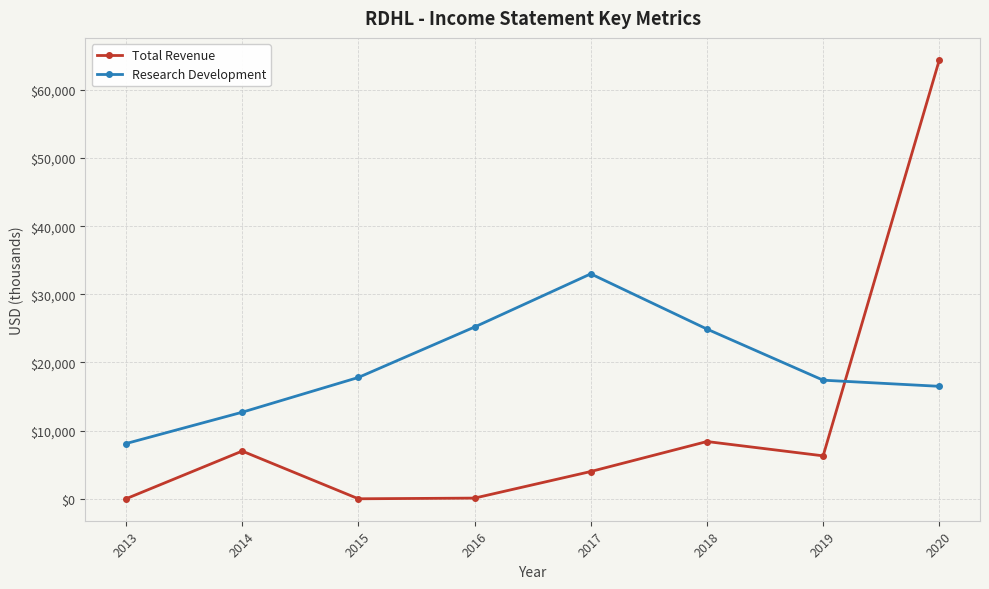

Rank the series by their average value, from highest to lowest.

Research Development, Total Revenue